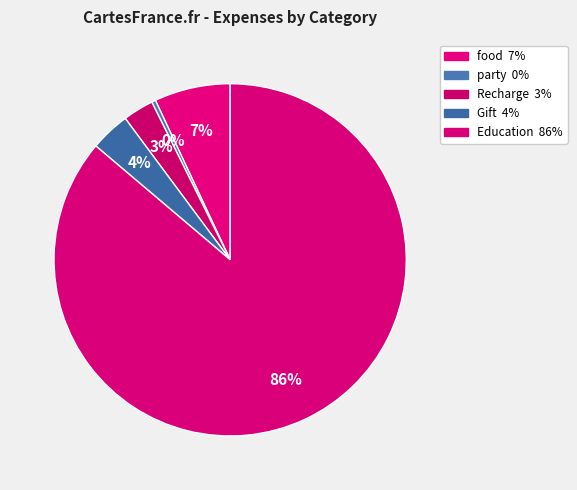

Which slice represents more than half of the pie?

Education